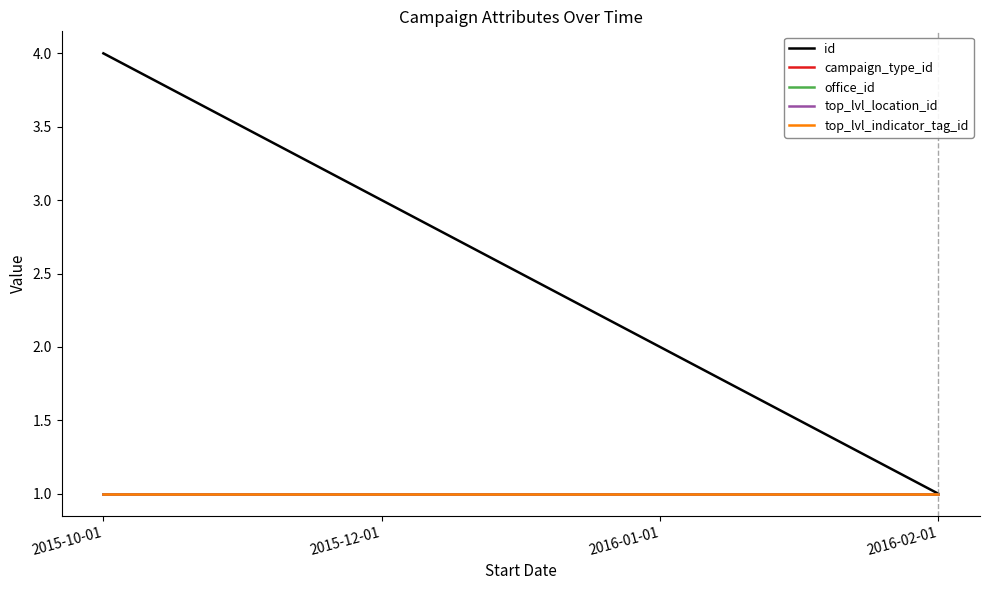

True or false: campaign_type_id and top_lvl_location_id intersect in this chart.

False